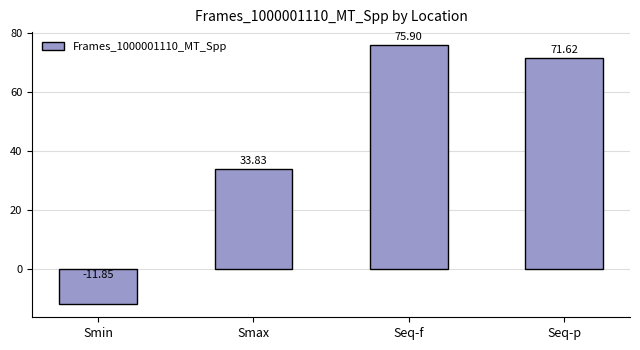

At which label is the value closest to 32?

Smax